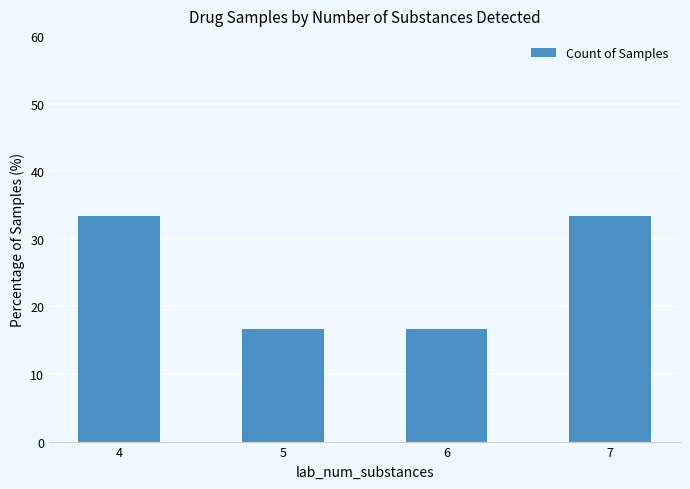

The value at 7 is 33.3. True or false?

True